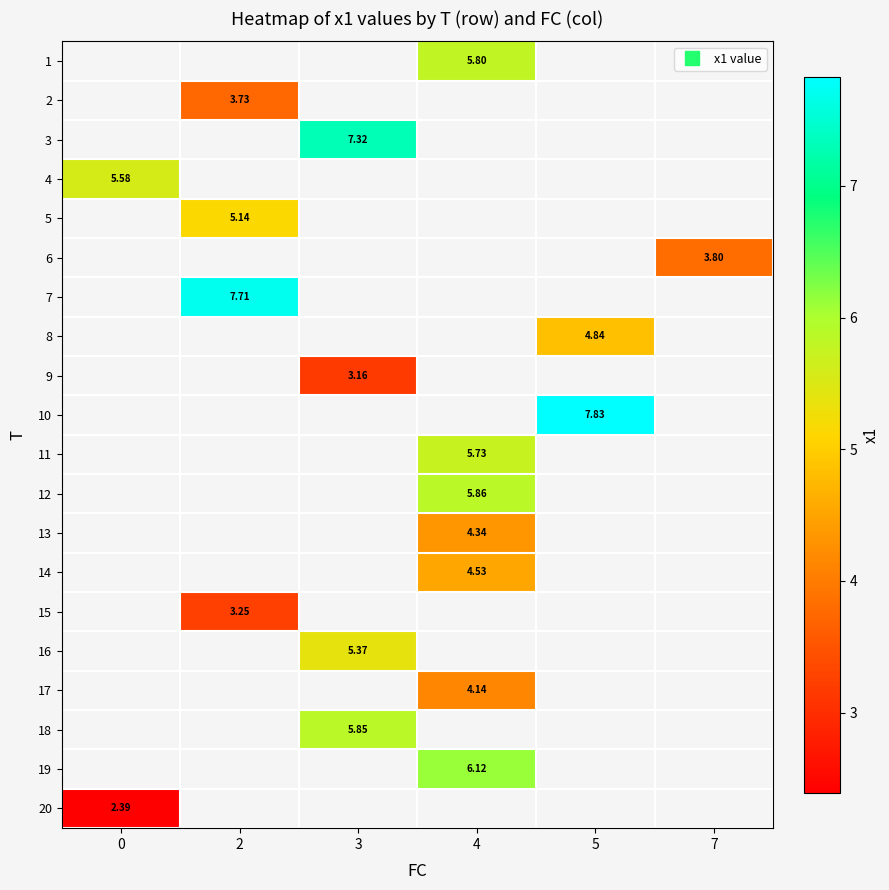

What is the greatest value displayed?

7.8